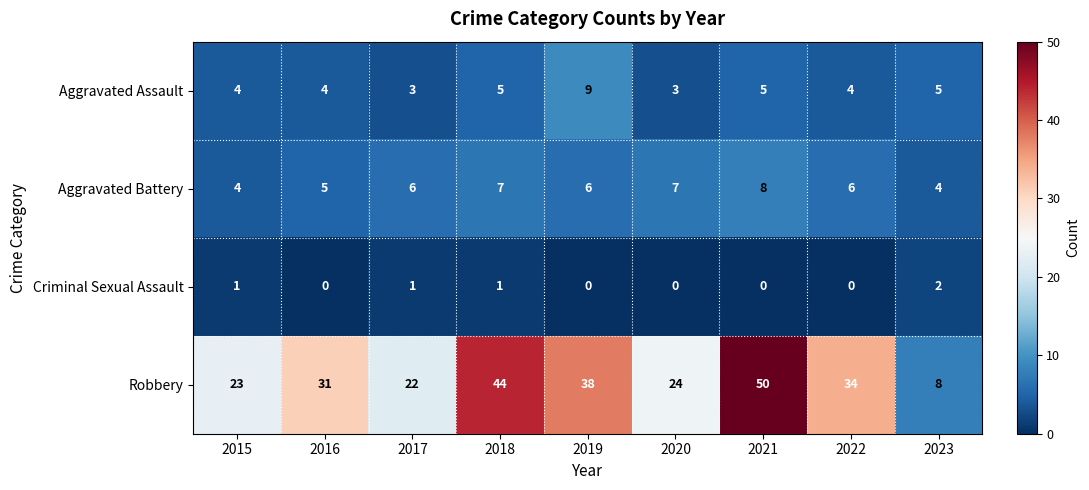

Count the Criminal Sexual Assault values in the range 0 to 1.

8